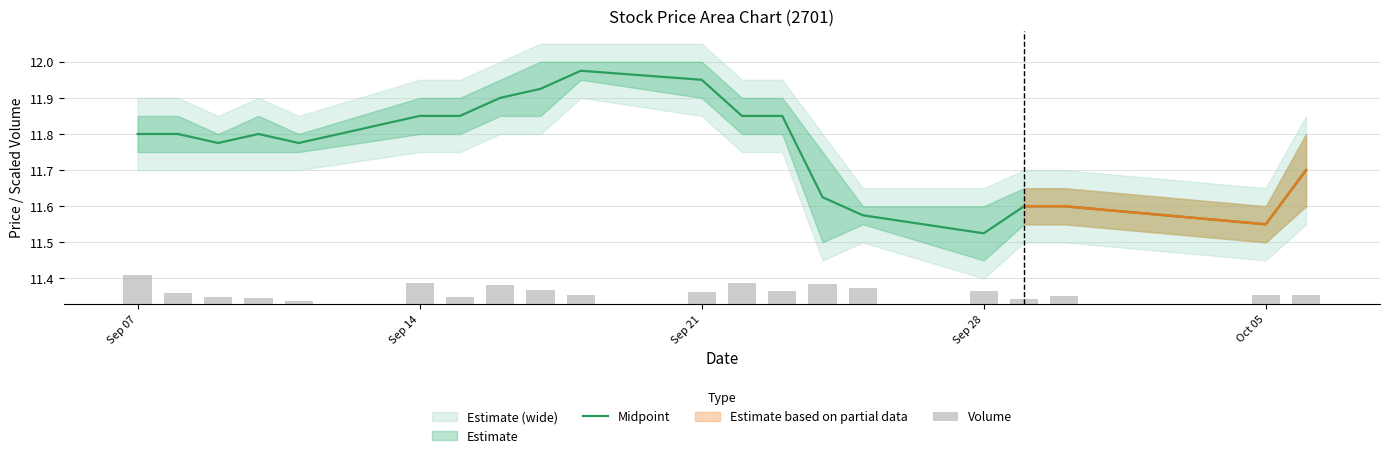

At which label is Midpoint closest to 11?

Sep 28